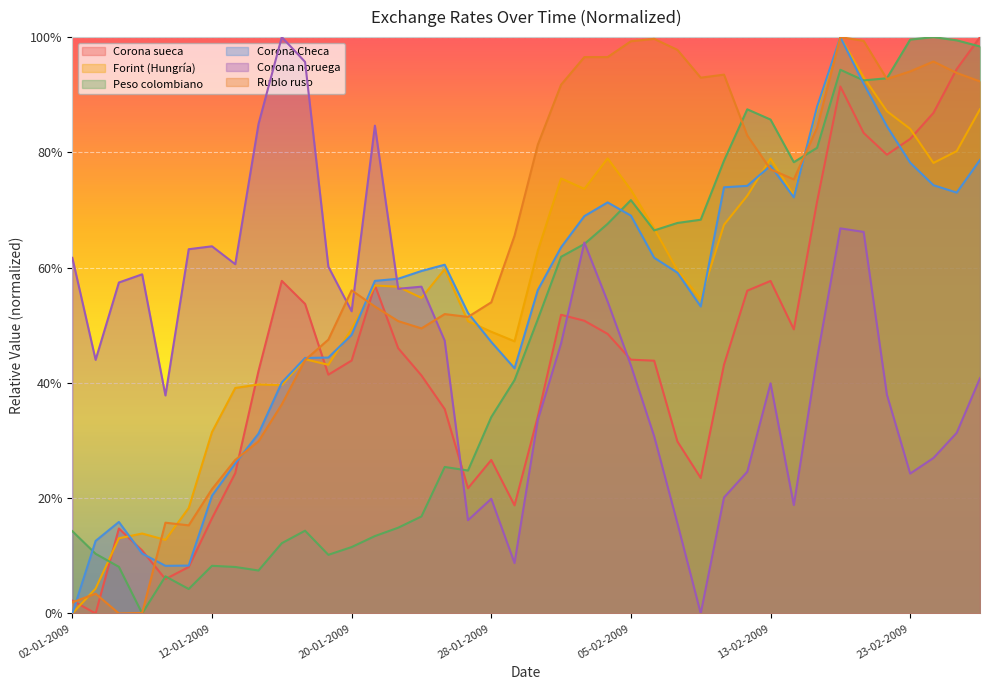

Which series ends up on top after the final intersection of Corona Checa and Corona noruega?

Corona Checa